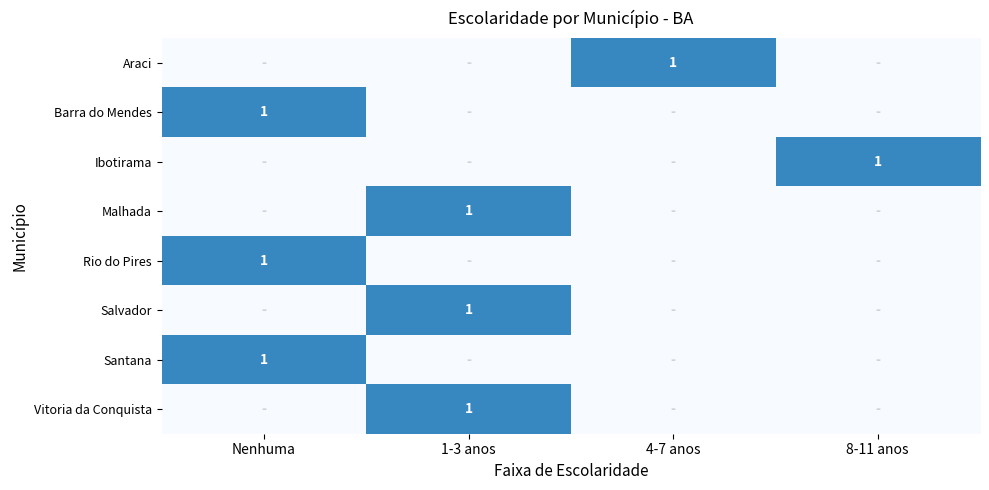

True or false: Araci has a value of 1 at 4-7 anos.

True